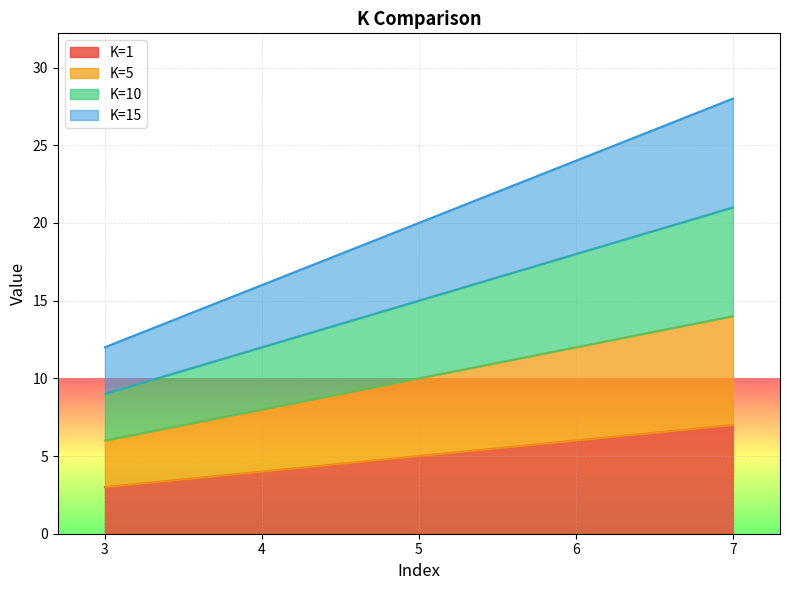

What is the value of the K=15 point at the 3rd from the left?

20